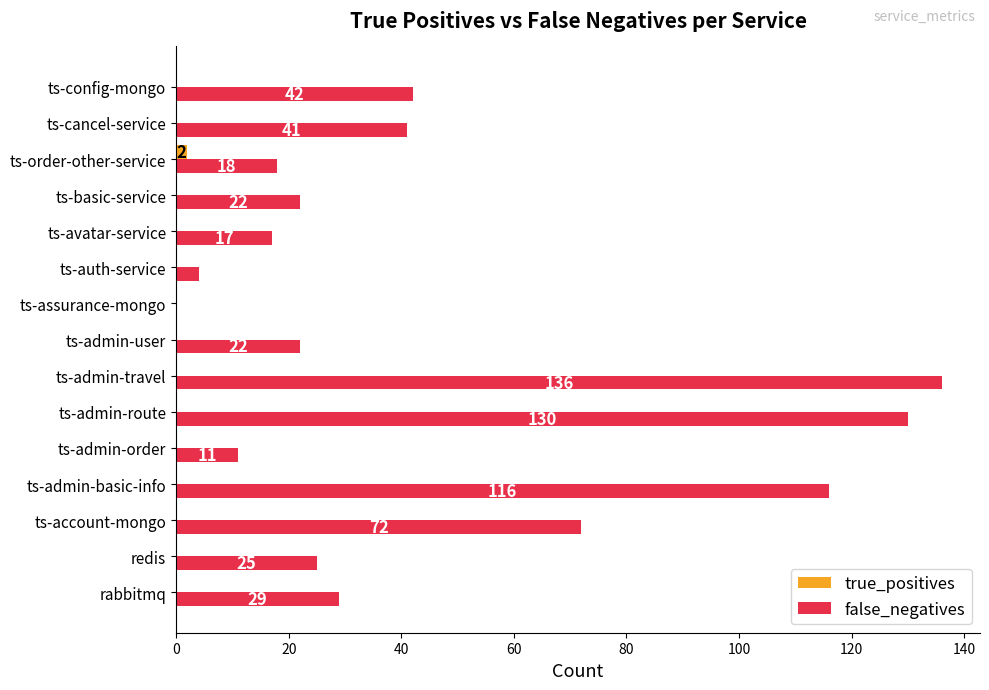

What is the greatest value displayed?

136